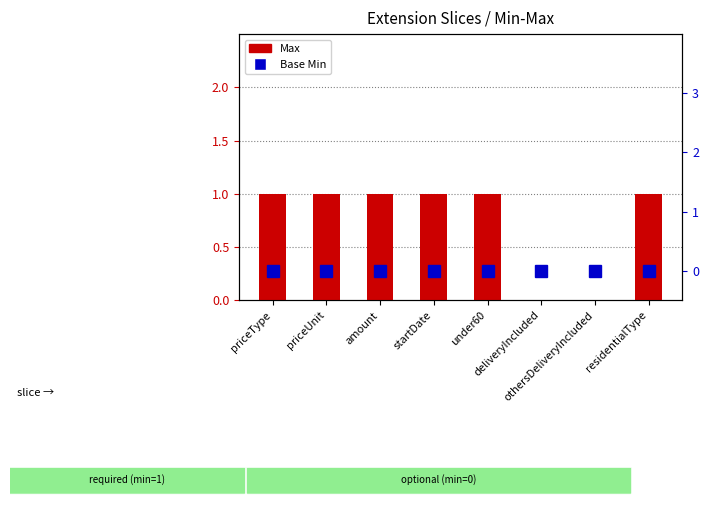

What is the spread (max minus min) of values at amount?

1